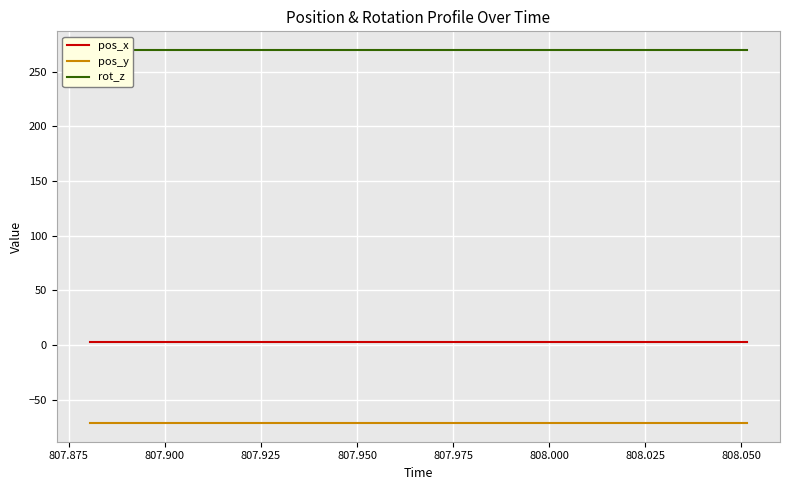

Reading left to right, transcribe all the data shown in this chart.

pos_x: 2.4	2.4	2.4	2.4	2.4	2.4	2.4	2.4	2.4	2.4	2.4	2.4	2.4	2.4	2.4	2.4	2.4	2.4	2.4	2.4
pos_y: -71.5	-71.5	-71.5	-71.5	-71.5	-71.5	-71.5	-71.5	-71.5	-71.5	-71.5	-71.5	-71.5	-71.5	-71.5	-71.5	-71.5	-71.5	-71.5	-71.5
rot_z: 270.0	270.0	270.0	270.0	270.0	270.0	270.0	270.0	270.0	270.0	270.0	270.0	270.0	270.0	270.0	270.0	270.0	270.0	270.0	270.0